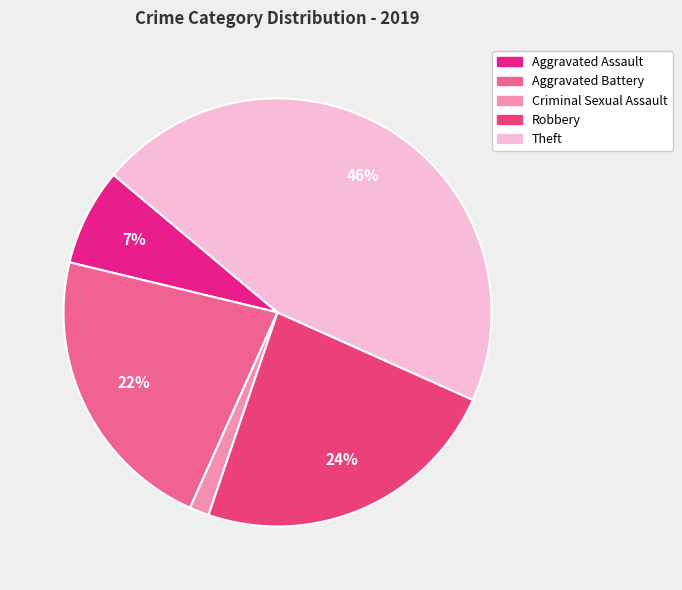

True or false: Aggravated Battery accounts for 22% of the total.

True